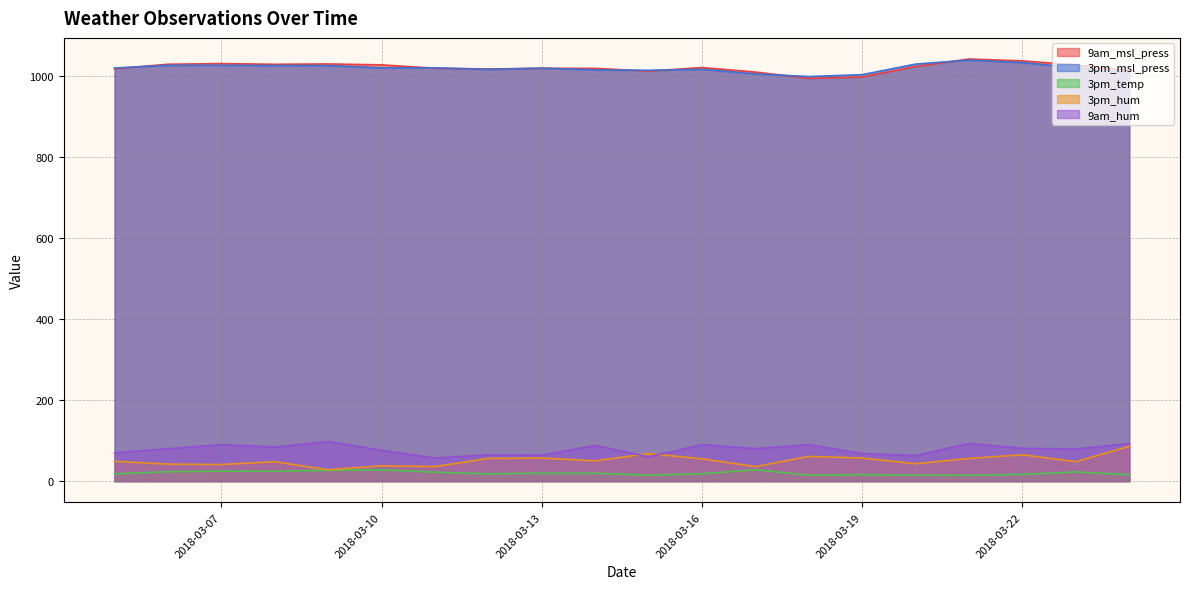

Reading left to right, list all the values displayed in this chart.

9am_msl_press: 1017.0	1028.0	1029.7	1027.9	1028.8	1026.5	1018.2	1016.4	1018.1	1017.9	1011.1	1019.9	1008.8	993.3	996.7	1022.5	1041.0	1036.3	1026.3	1012.8
3pm_msl_press: 1018.7	1025.5	1025.4	1024.9	1024.8	1019.2	1019.3	1015.3	1018.5	1014.1	1013.1	1015.6	1004.2	997.7	1002.3	1028.4	1038.2	1032.1	1019.5	1007.7
3pm_temp: 18.1	23.2	24.7	24.5	26.6	27.9	22.1	18.1	19.5	19.4	14.9	18.2	28.0	14.9	16.1	14.8	14.3	16.8	22.6	16.1
3pm_hum: 49.0	42.0	41.0	48.0	28.0	38.0	36.0	56.0	57.0	50.0	68.0	55.0	36.0	61.0	57.0	43.0	56.0	65.0	48.0	86.0
9am_hum: 70.0	80.0	90.0	84.0	98.0	76.0	57.0	65.0	64.0	88.0	60.0	90.0	80.0	90.0	68.0	63.0	93.0	81.0	79.0	93.0